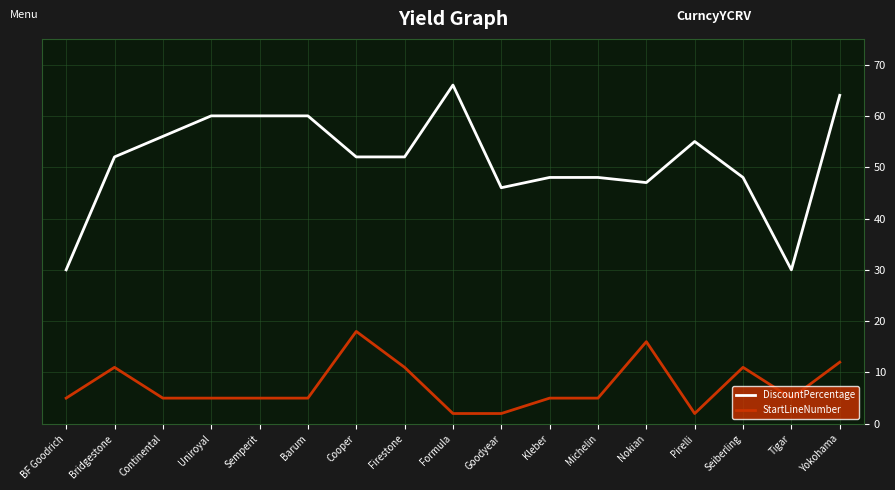

How many lines are shown in the chart?

2